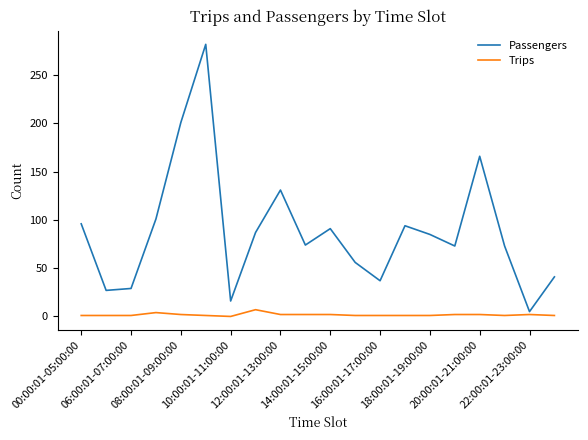

Rank the series by their maximum value, from highest to lowest.

Passengers, Trips